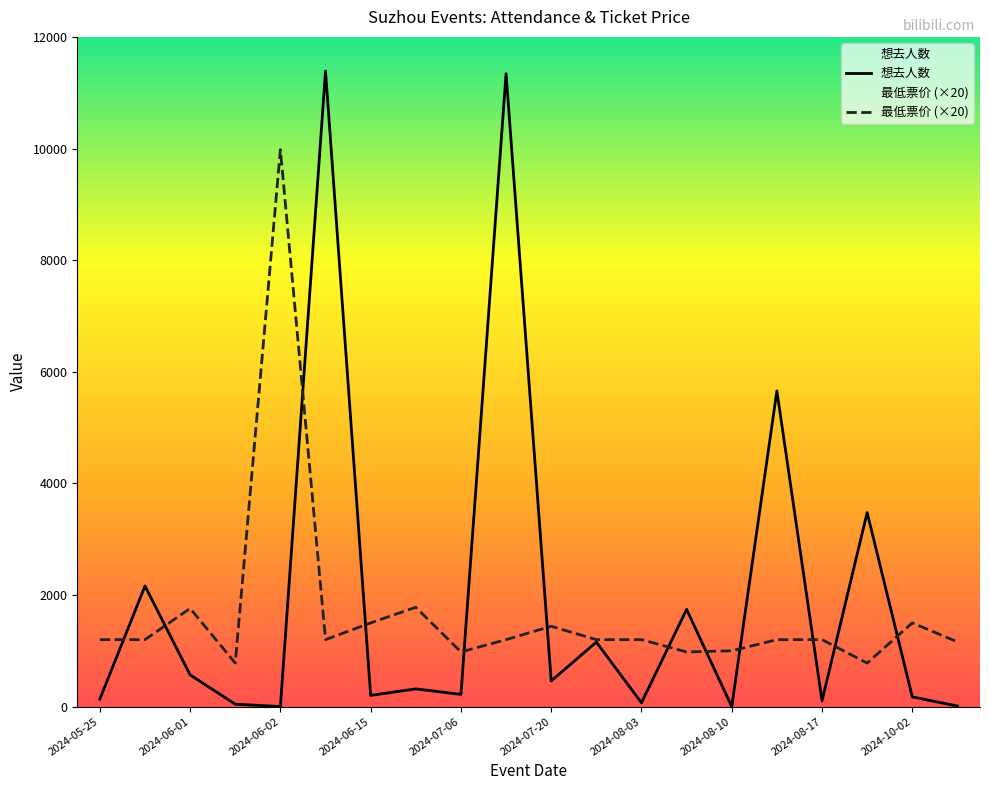

Count the number of data series in this chart.

2